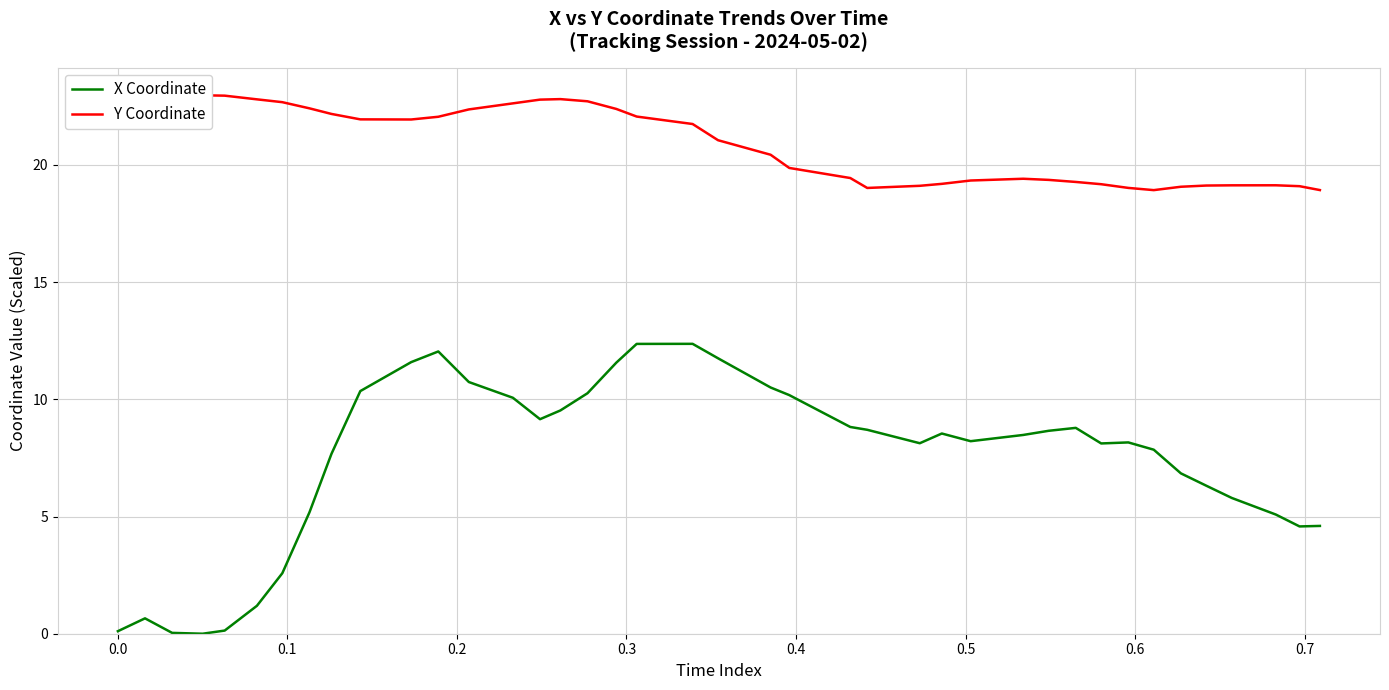

In Y Coordinate, how many points are higher than both neighbors (excluding endpoints)?

4